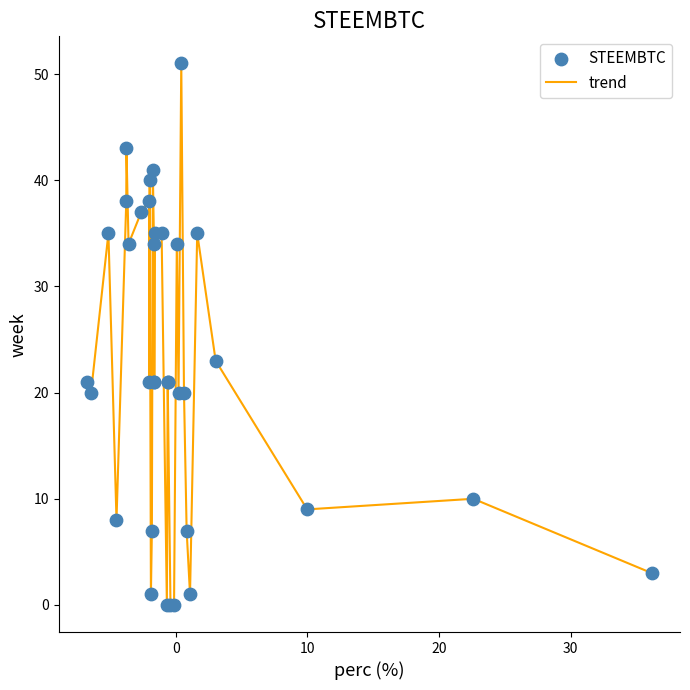

What is the difference between the maximum and minimum values?

51